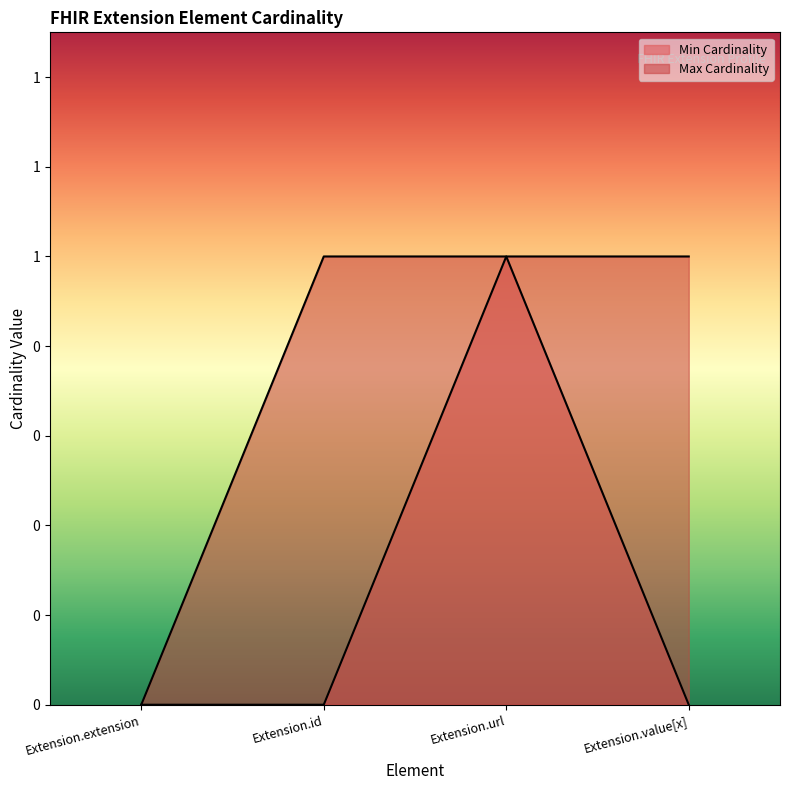

True or false: Min Cardinality and Max Cardinality cross at least once.

False